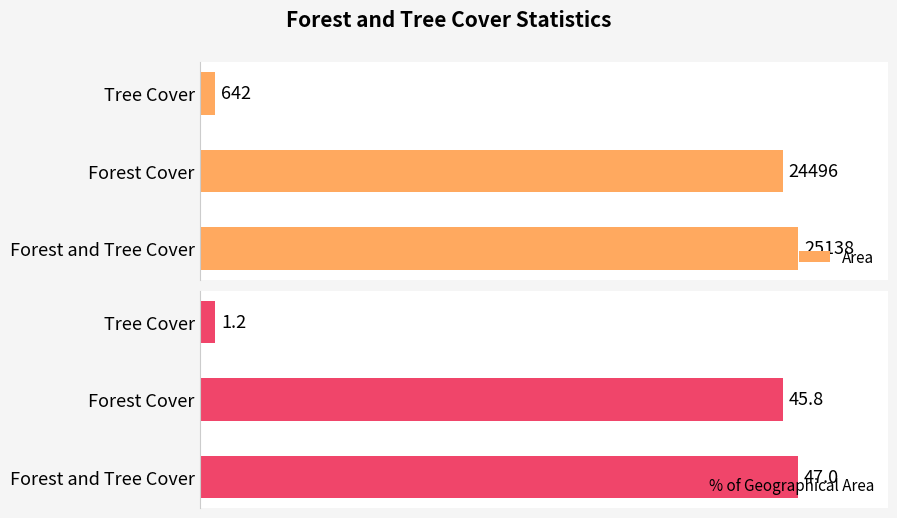

Which category has the lowest value in the % of Geographical Area series?

Tree Cover